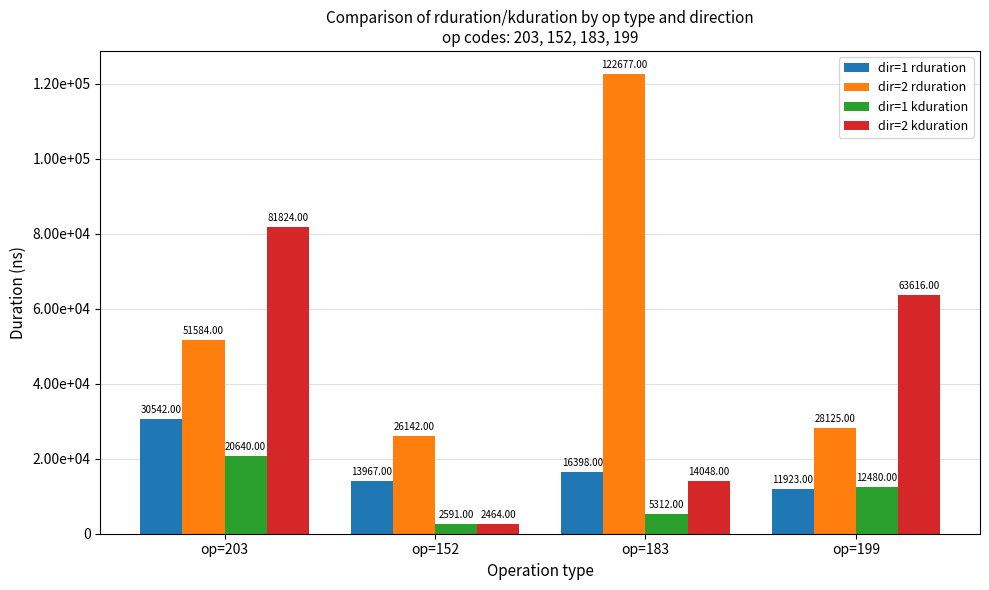

The value of dir=1 kduration at op=152 is 995. True or false?

False